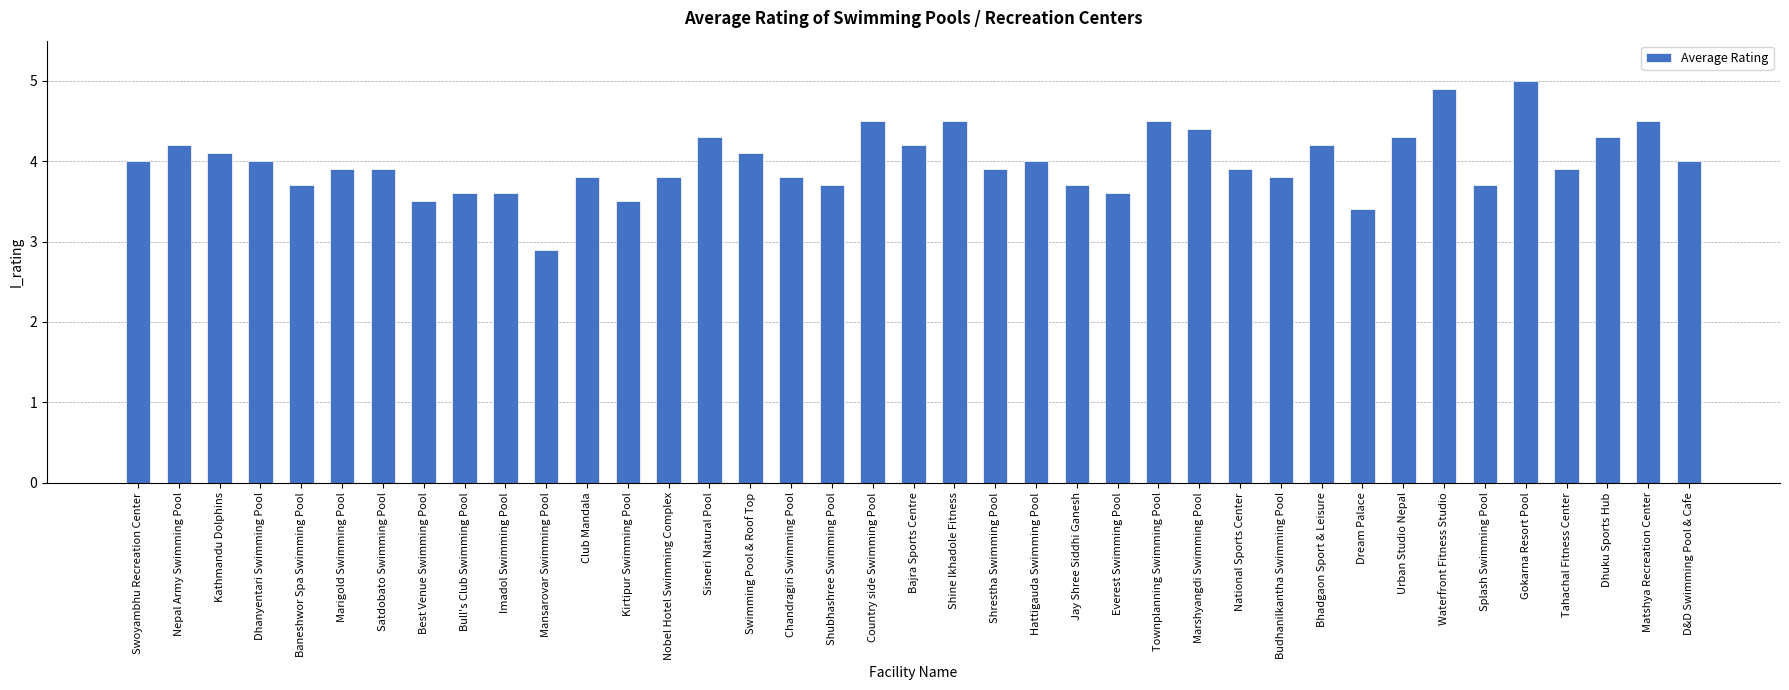

What is the label of the 4th bar from the right?

Tahachal Fitness Center